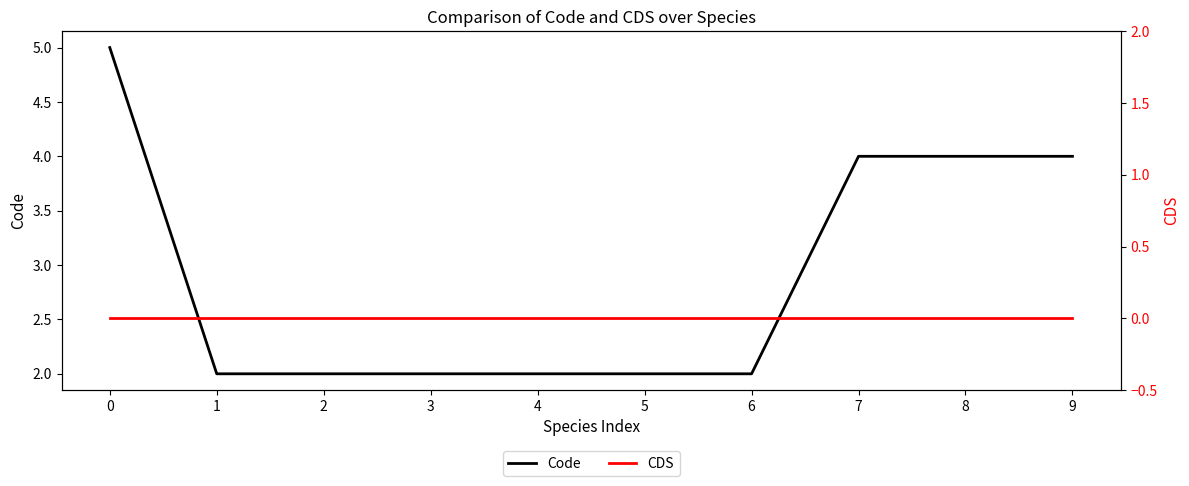

True or false: CDS and Code intersect in this chart.

False